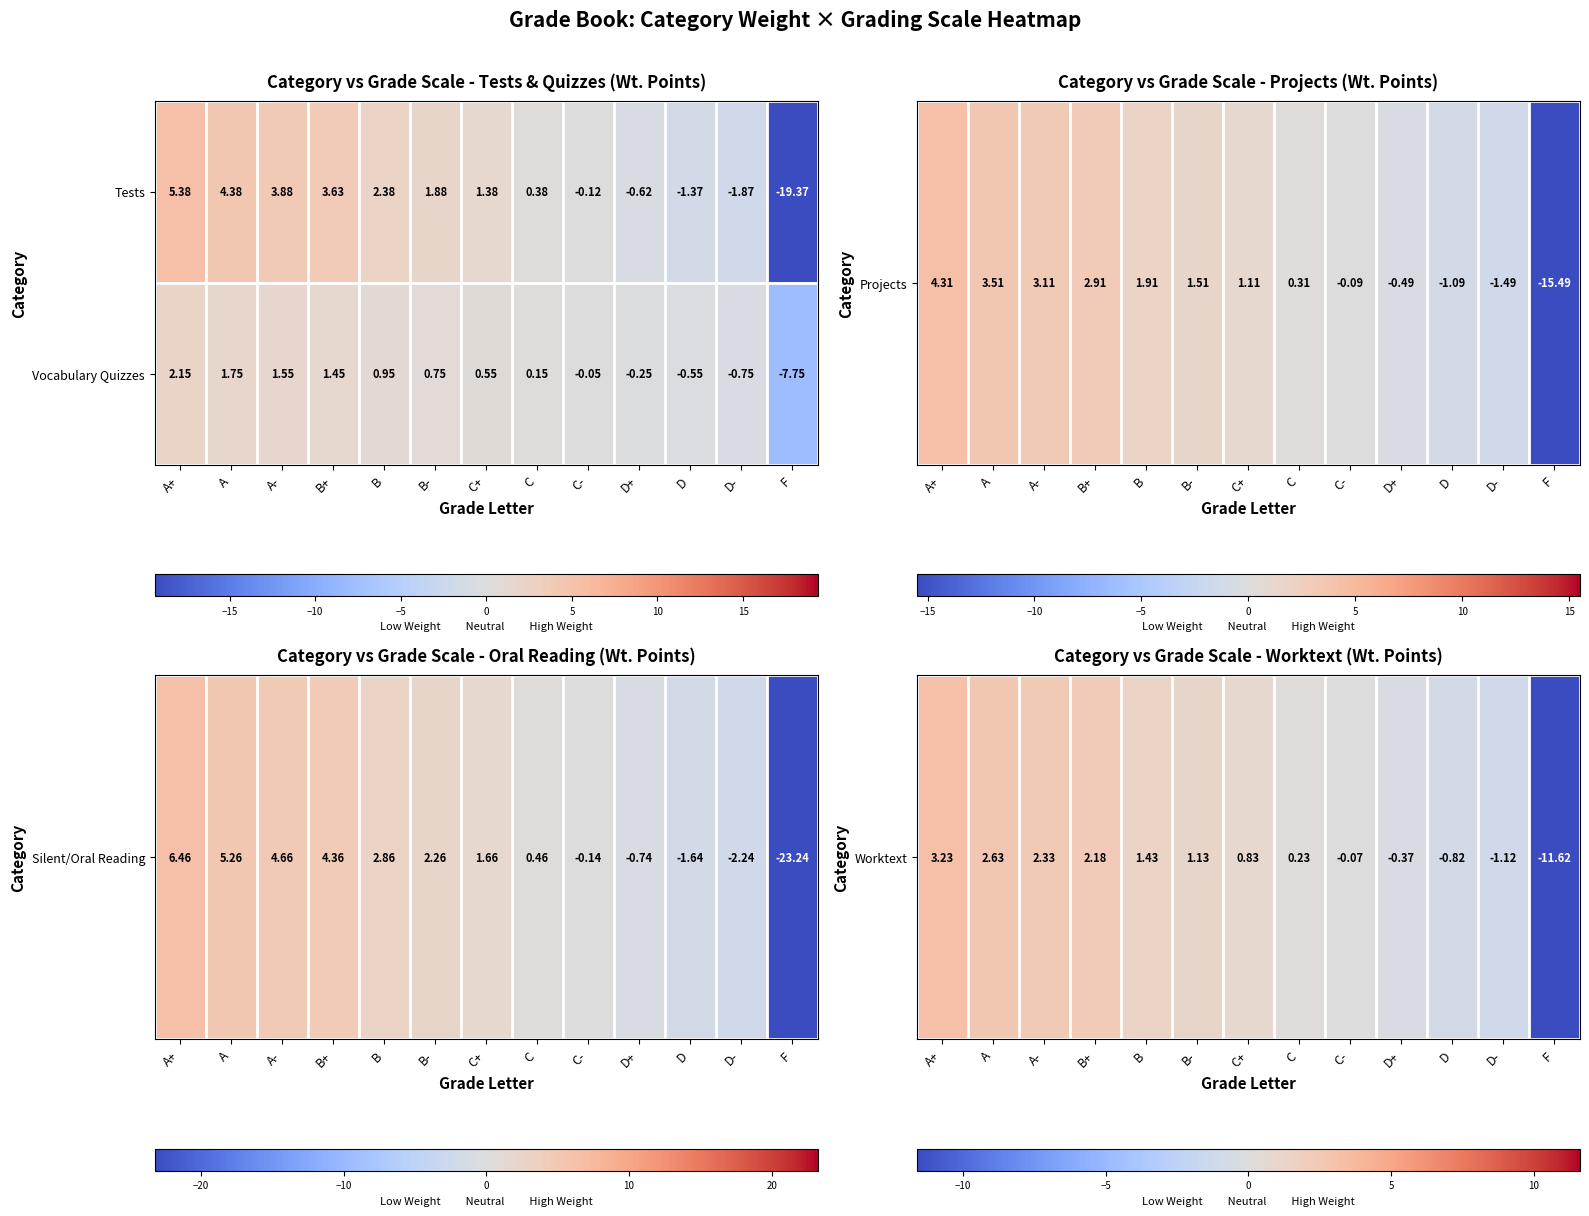

Which series has the largest total across all categories?

Vocabulary Quizzes